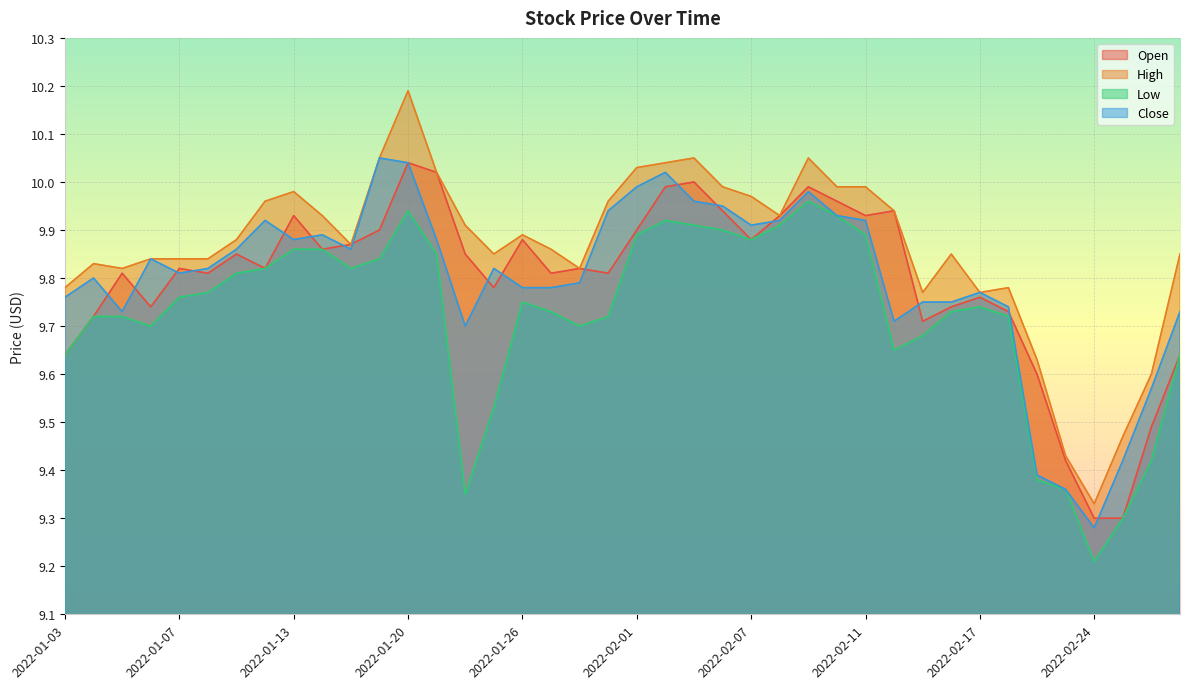

What is the label of the 18th point from the left?

2022-01-27